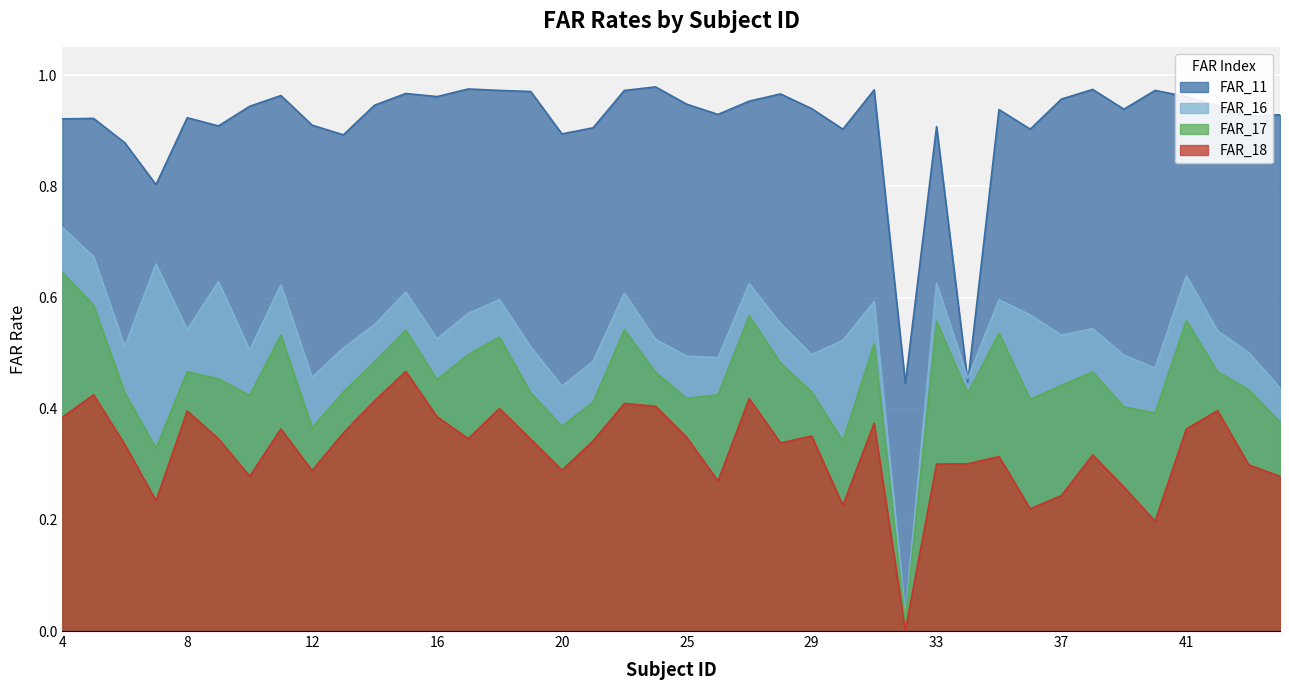

True or false: FAR_11 has a value of 0.9 at 25.

True